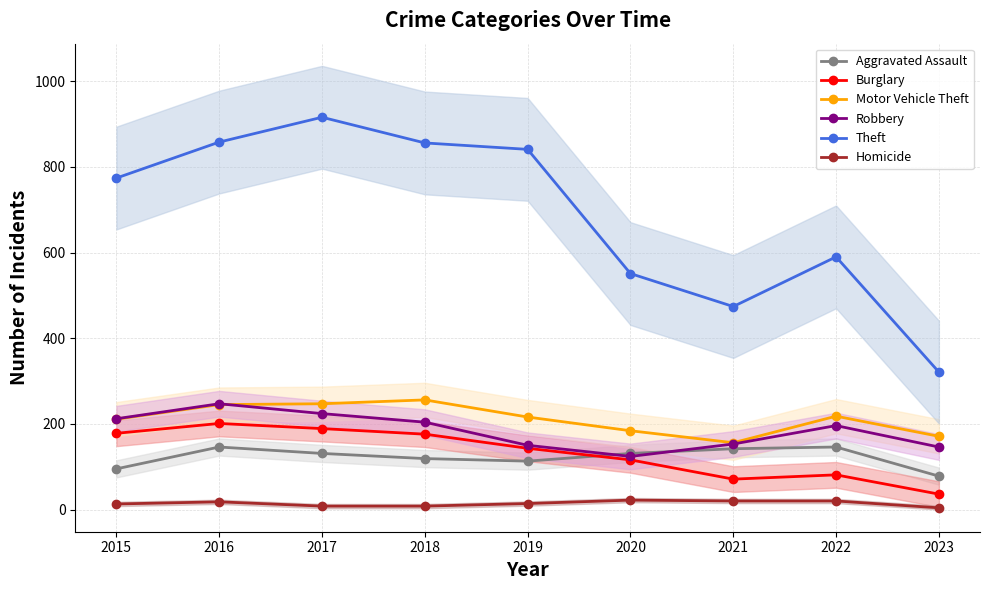

How many data points in Homicide are less than 14?

4